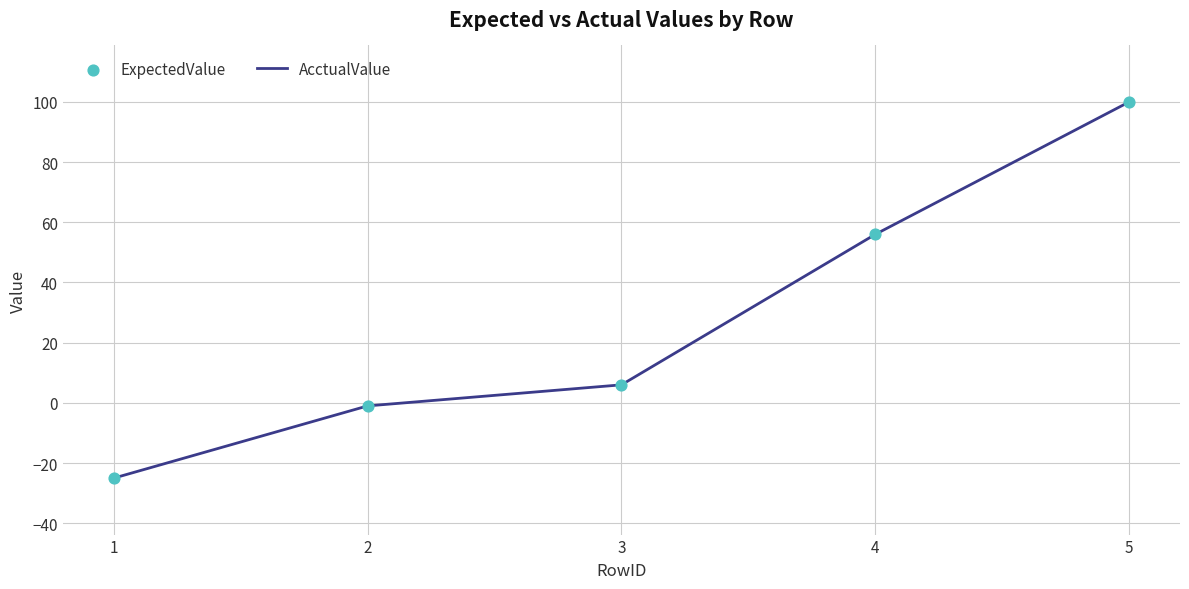

True or false: the data shows 100 at 5.

True